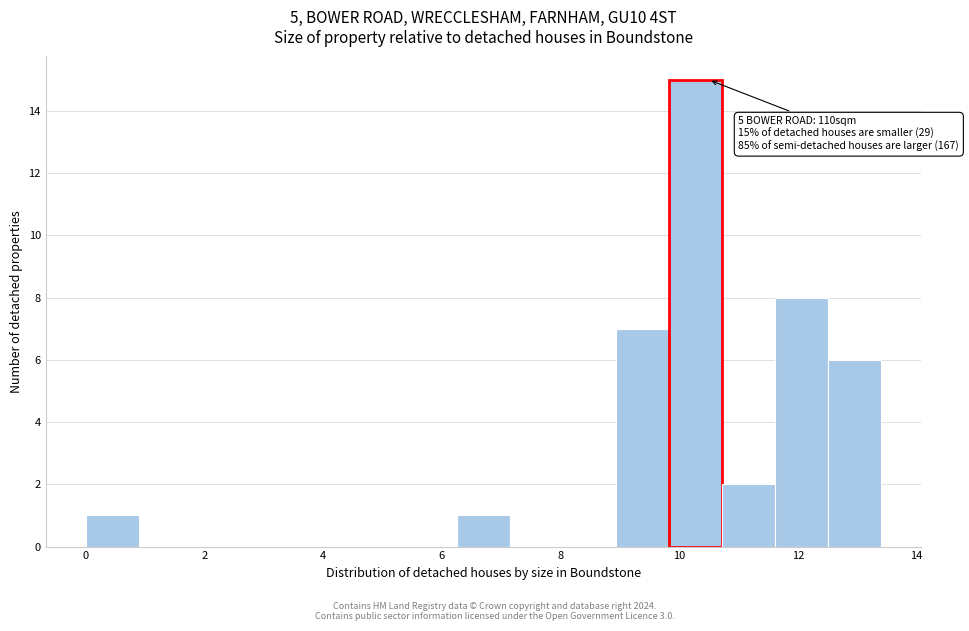

Which range on the x-axis has the tallest bar?

9.8 to 10.8